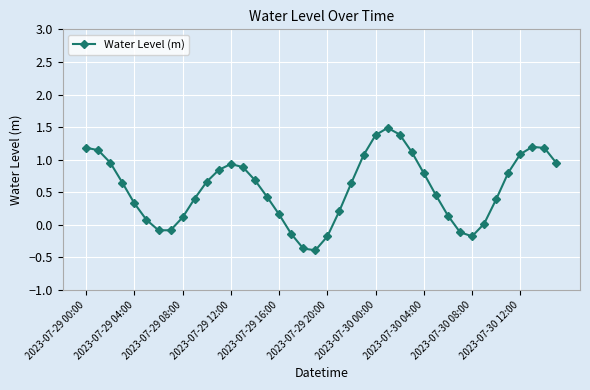

What is the sum of all values?

22.2